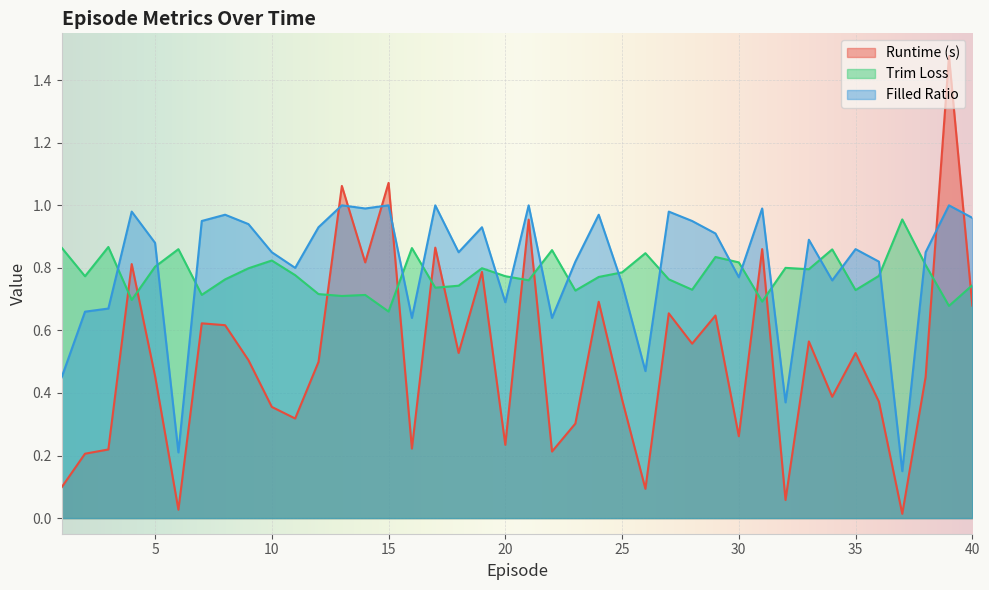

Which series has the largest total across all categories?

Filled Ratio